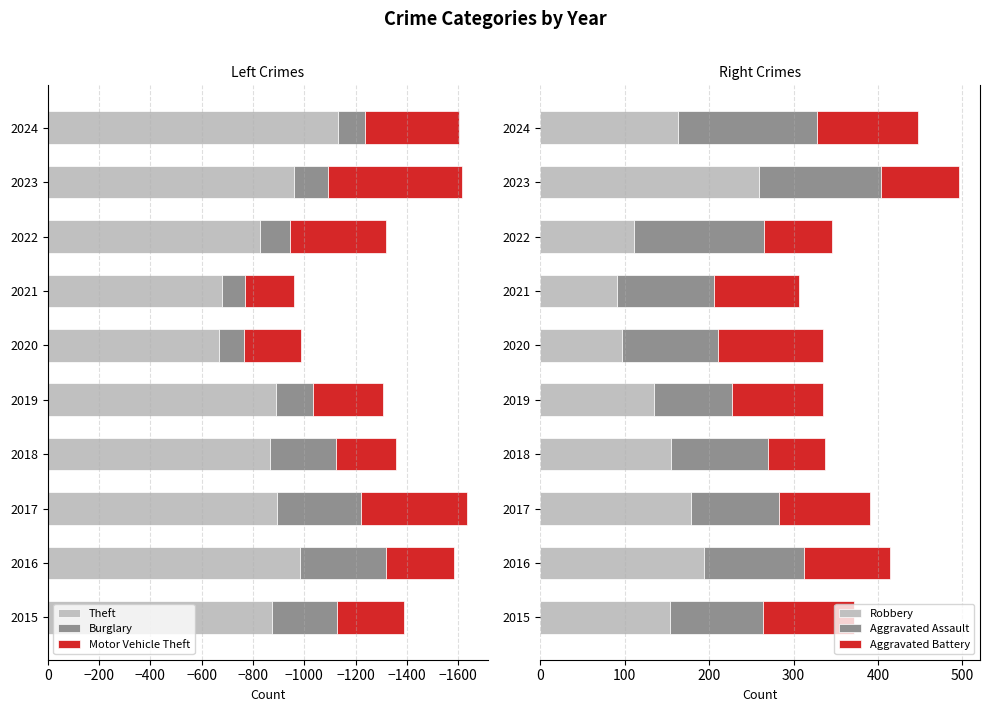

What is the highest value of the Robbery series?

259